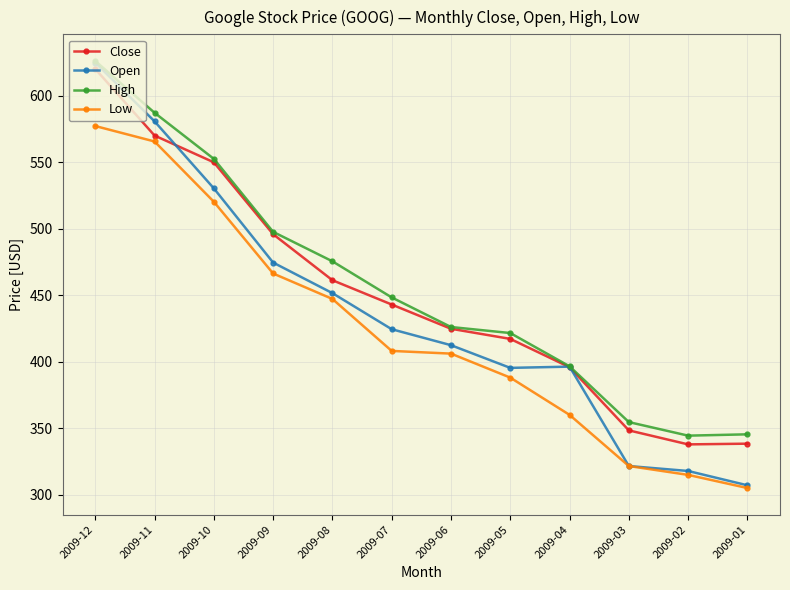

What is the difference between the Close values at 2009-05 and 2009-08?

44.1